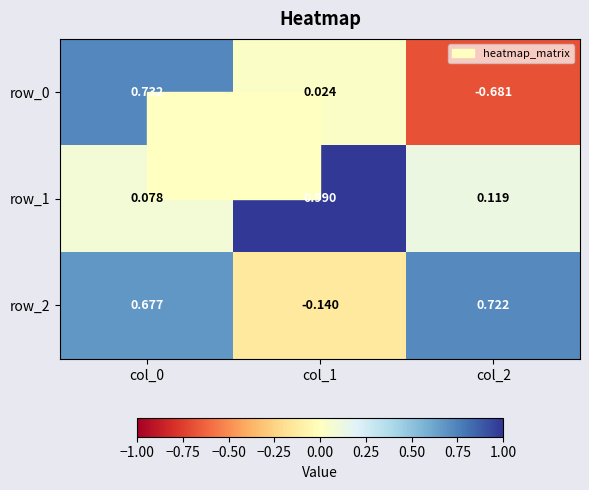

Which series has the largest total across all categories?

row_2